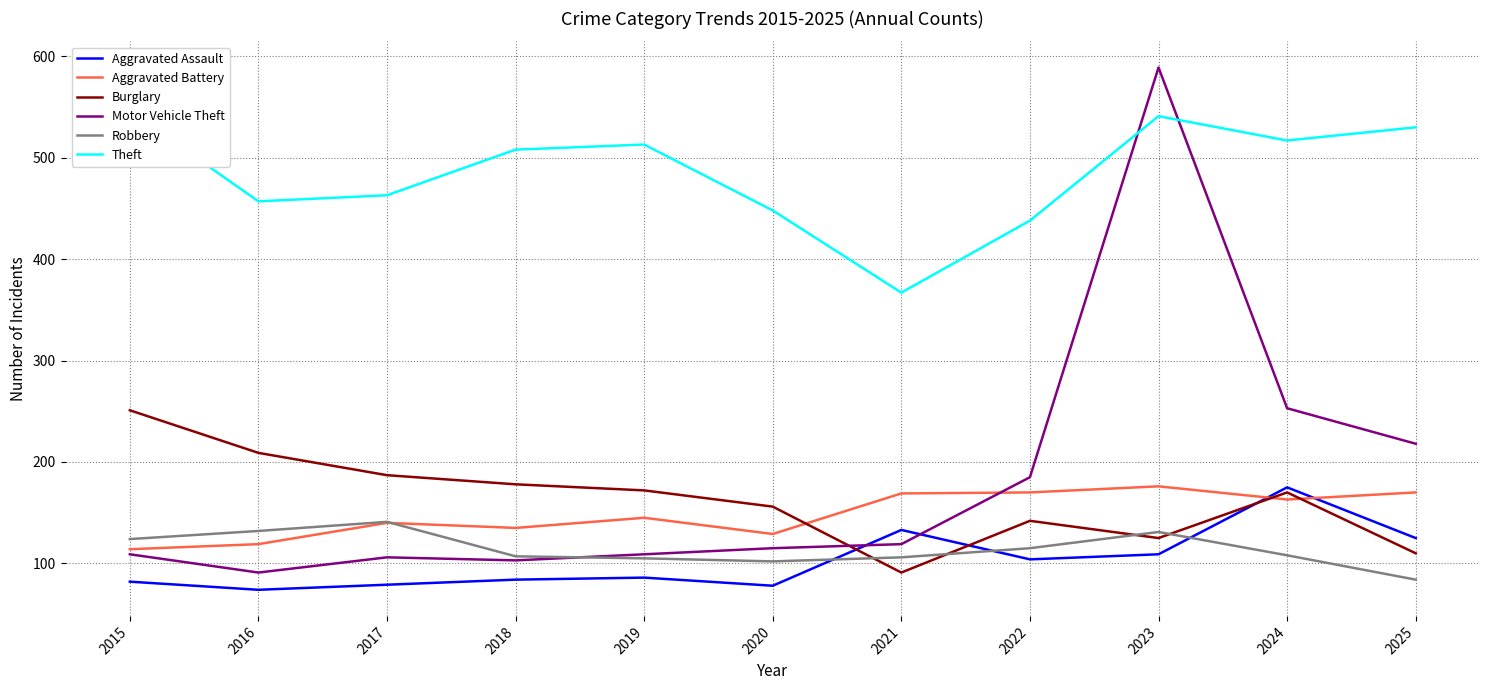

Is it true that Motor Vehicle Theft equals 109 at 2019?

True